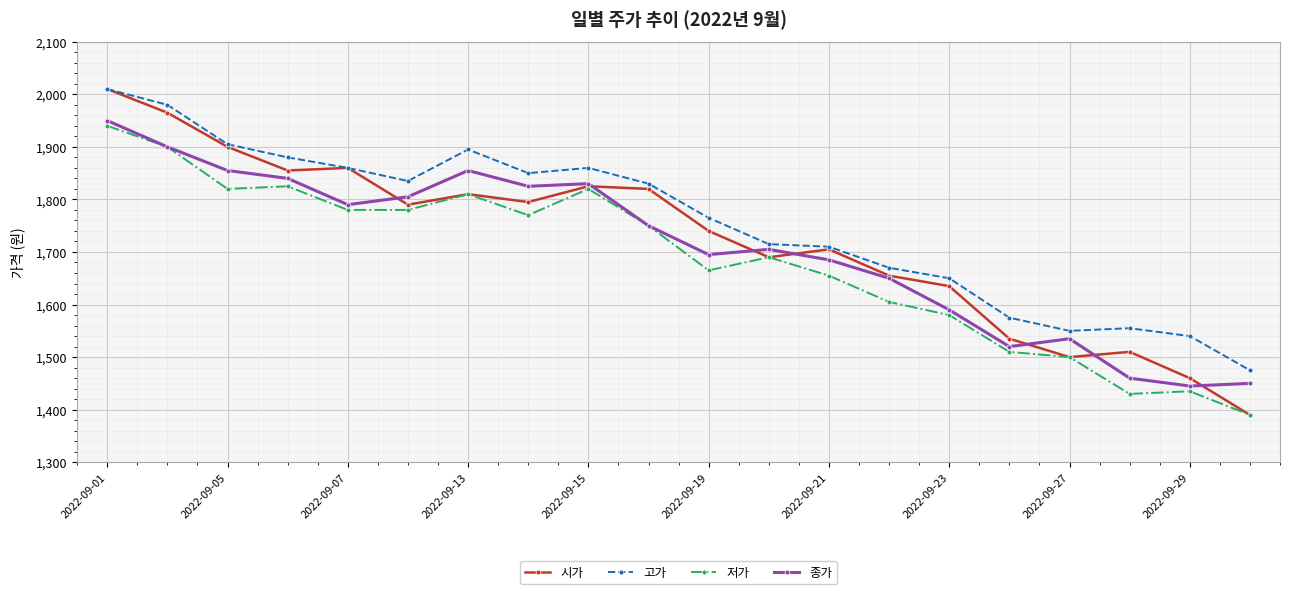

How many lines are shown in the chart?

4